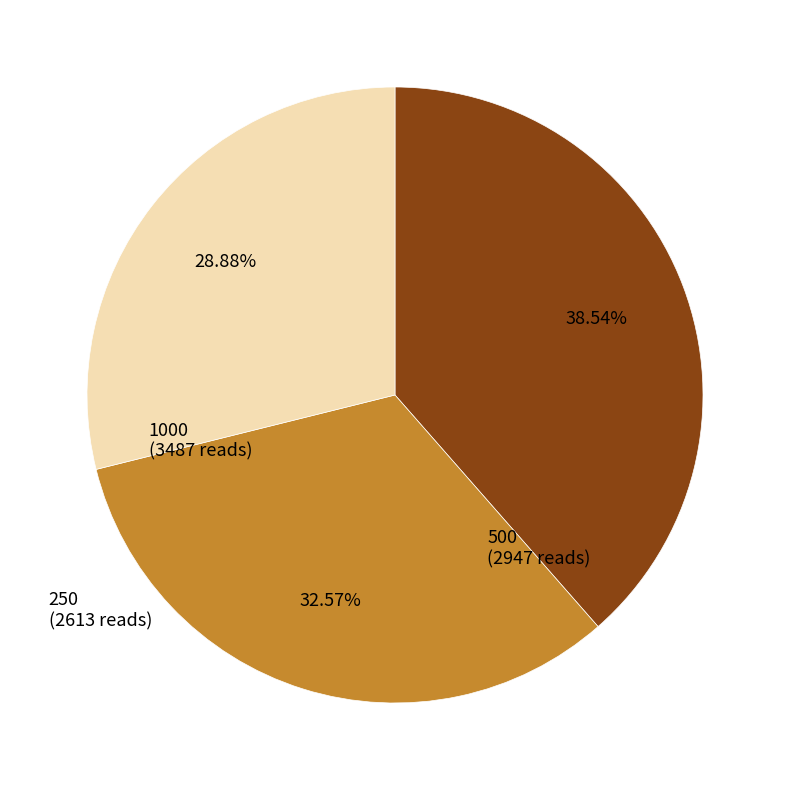

Which slice is the largest?

1000